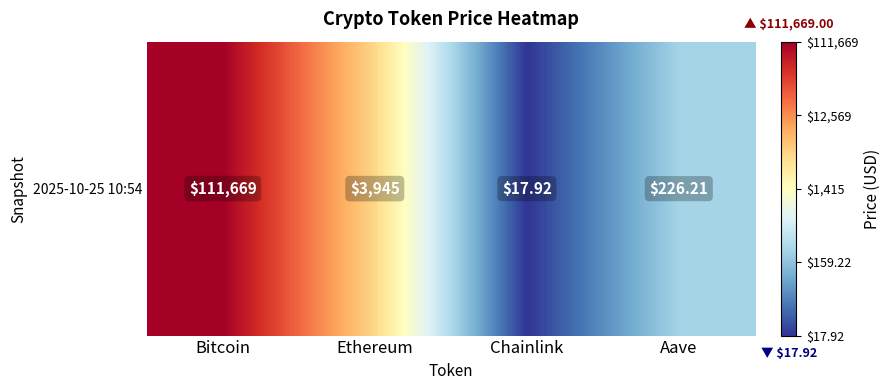

What is the smallest value displayed?

1.3